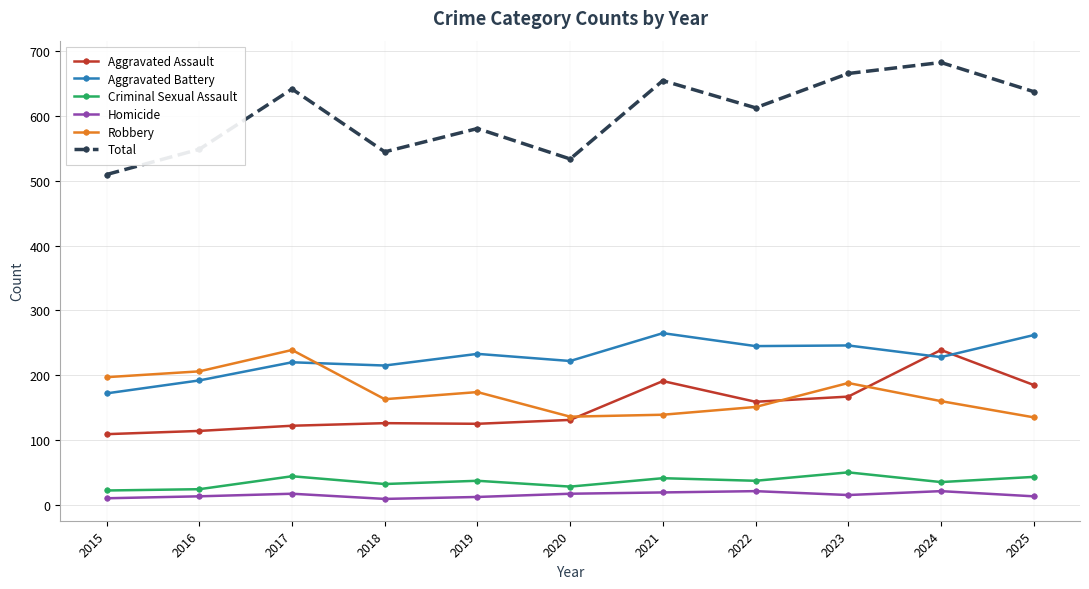

True or false: Total and Homicide intersect in this chart.

False